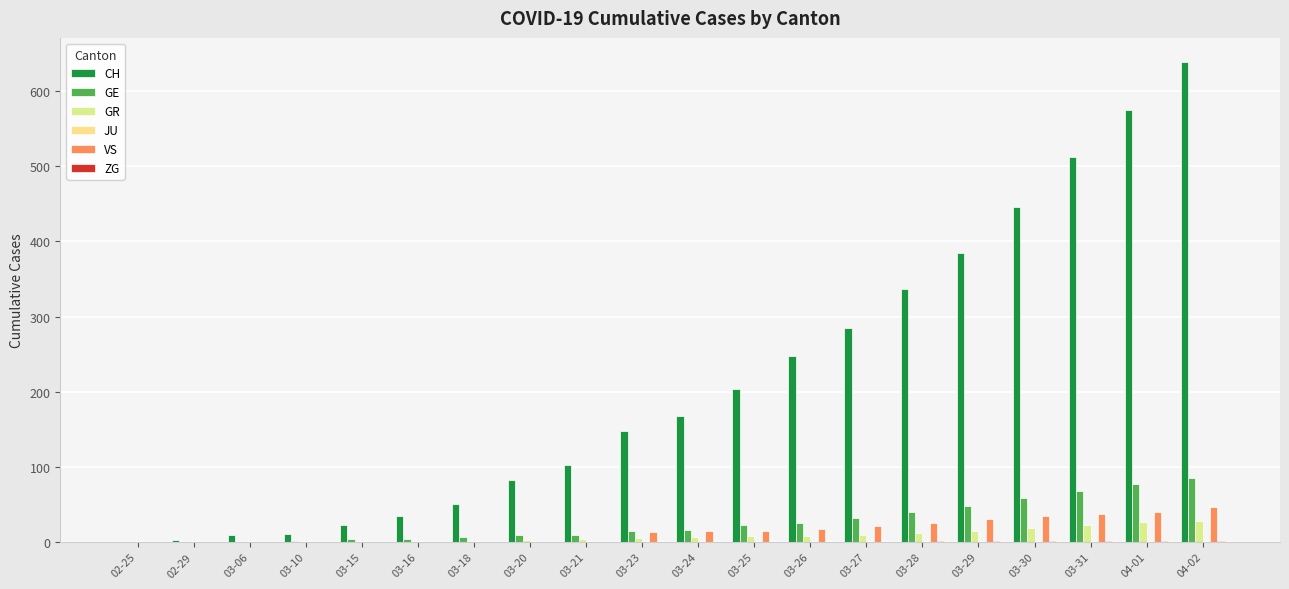

What is the sum of the GR values at 03-16 and 03-29?

16